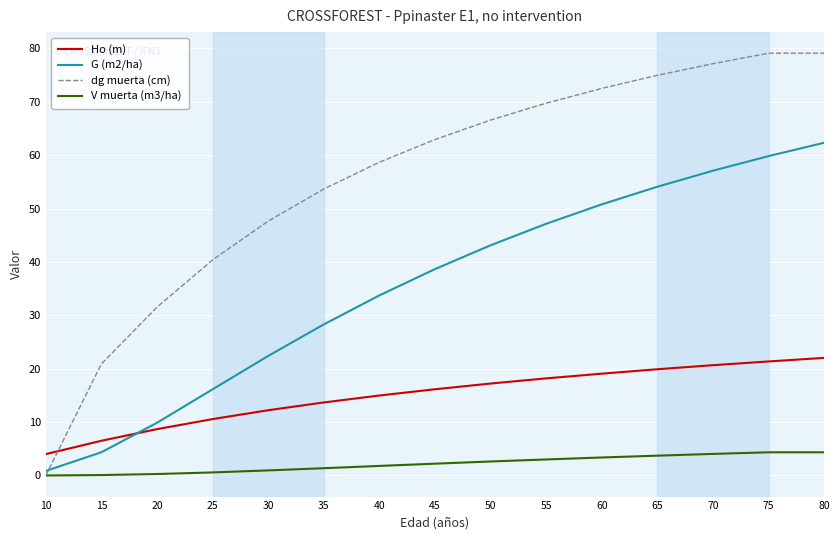

Which series has the widest spread of values?

dg muerta (cm)